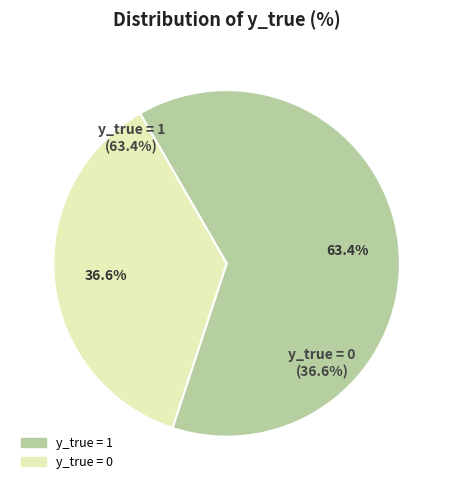

Is there a majority slice in this chart?

Yes